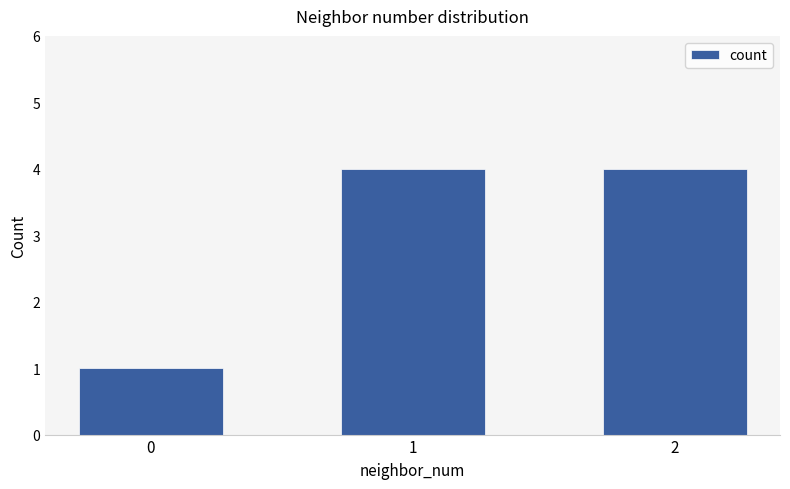

The chart shows a value of 4 at 2. True or false?

True